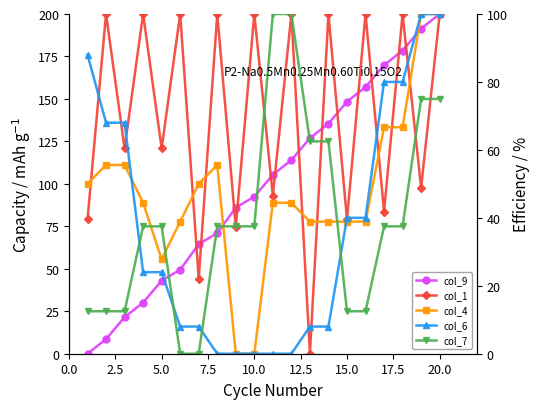

True or false: col_1 has more than 2 points higher than both neighbors.

True